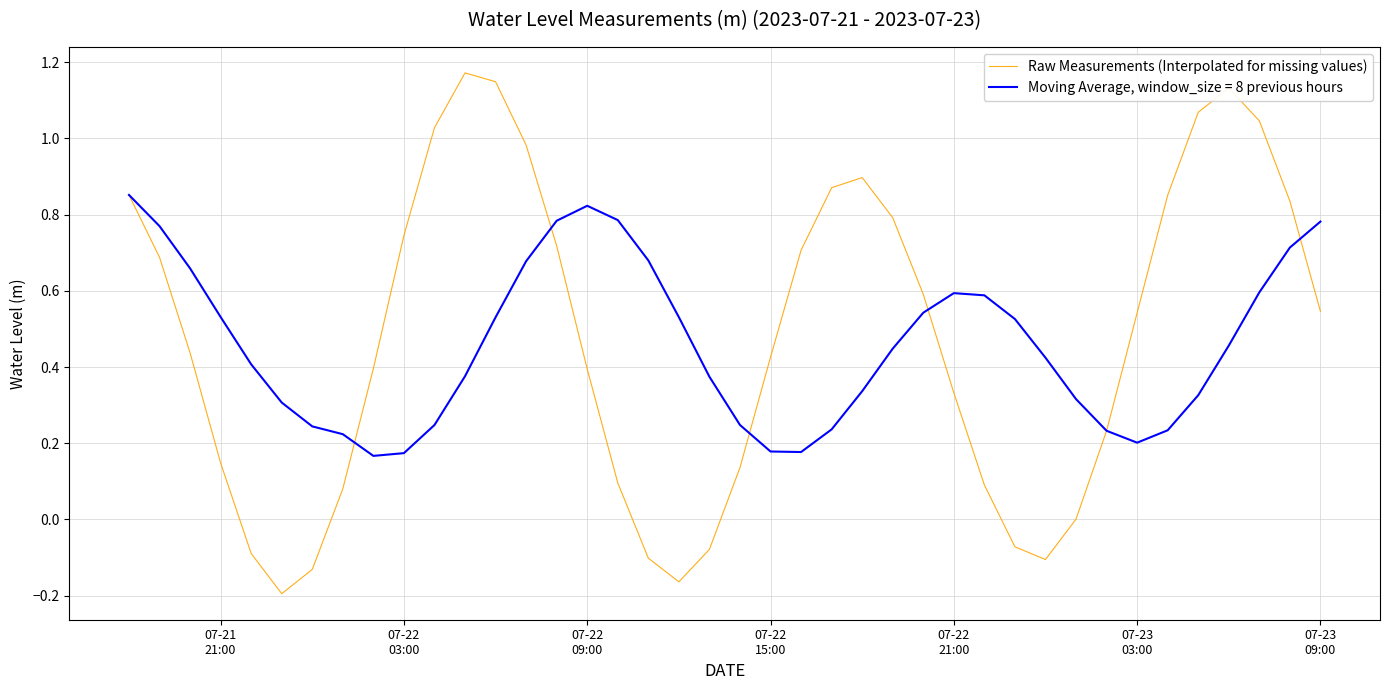

Which series has the largest range (max minus min)?

Raw Measurements (Interpolated for missing values)